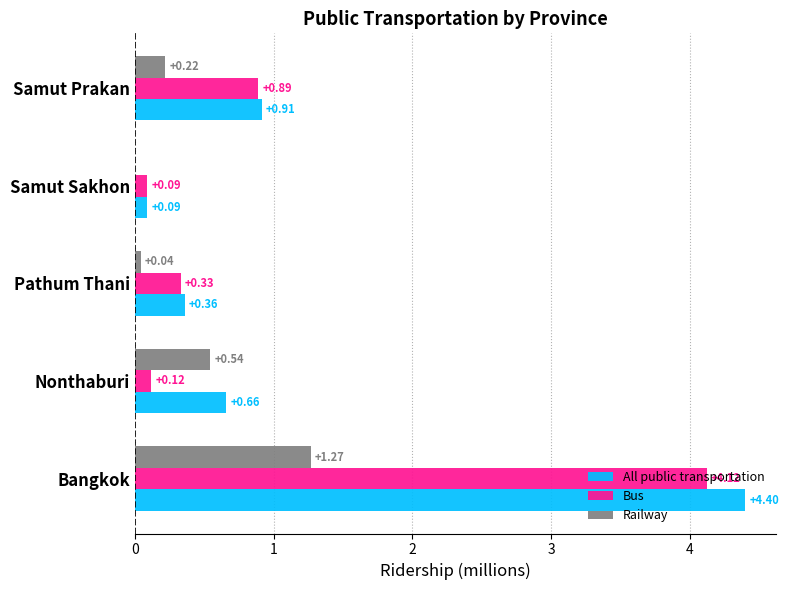

Where is Railway nearest to the value 0?

Samut Sakhon